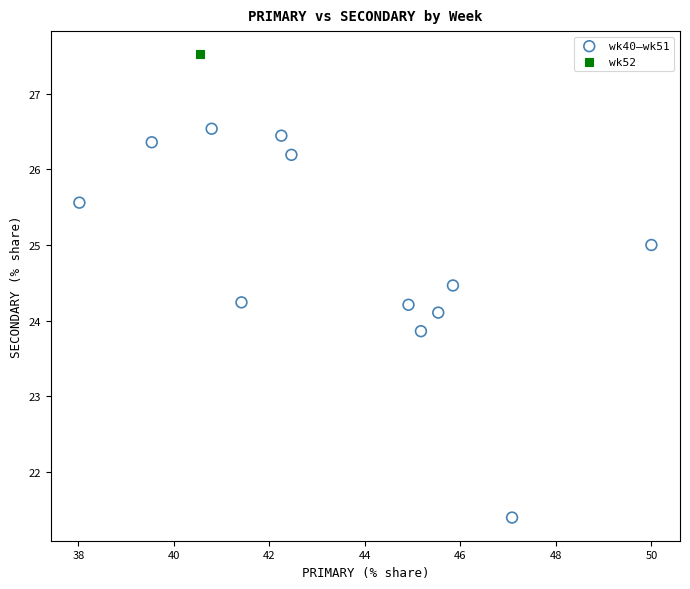

What are all the series names shown in the legend?

wk40–wk51, wk52